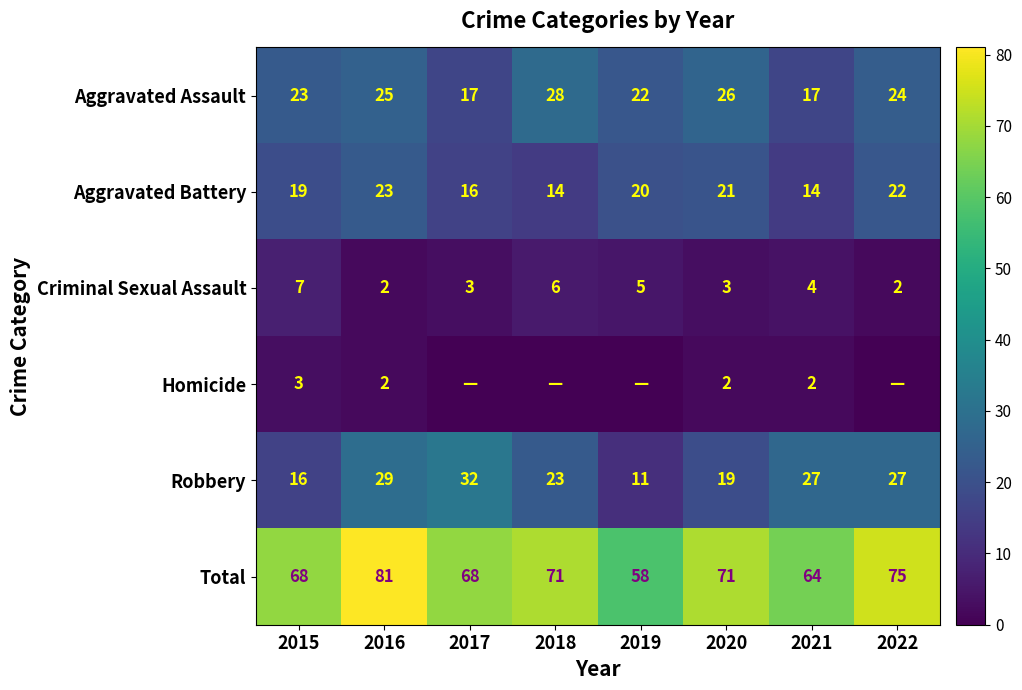

What is the total value across all series at 2018?

142